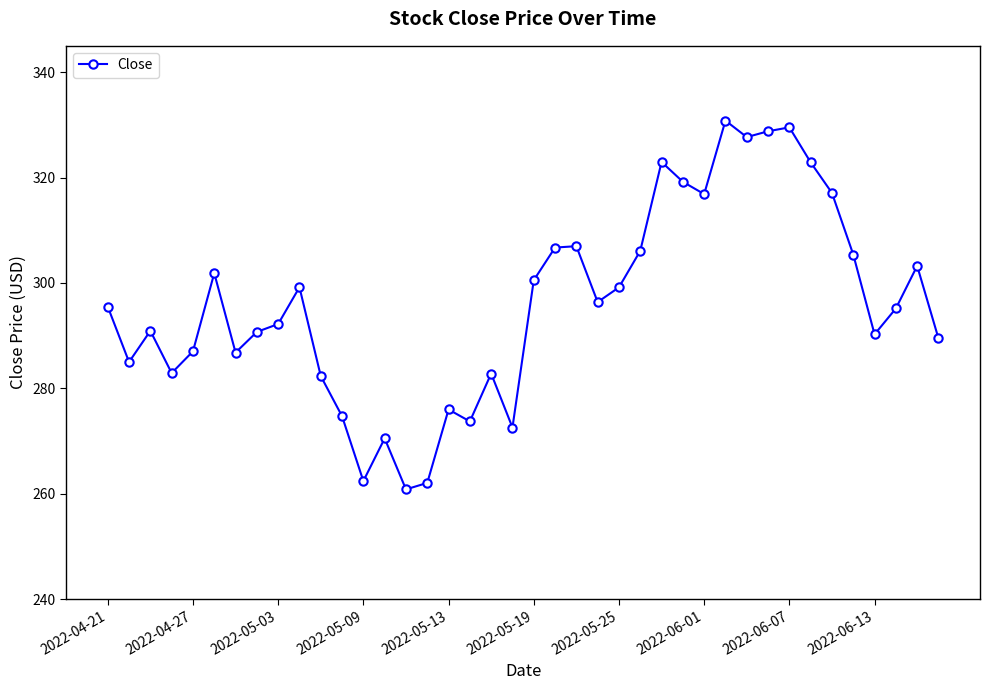

What is the average value?

296.1